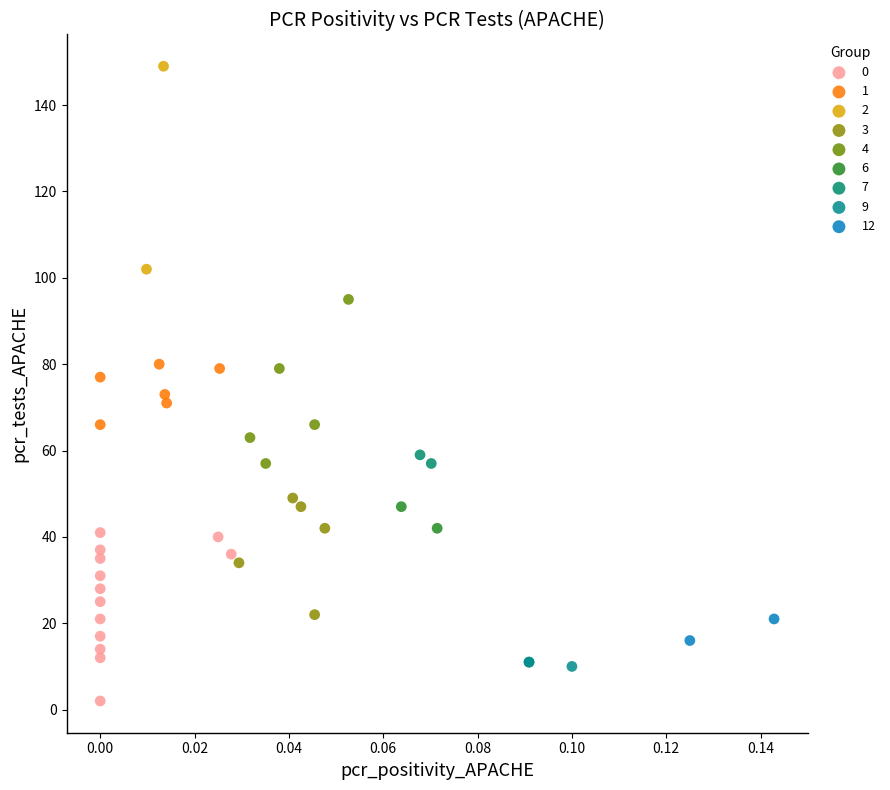

Which series has the largest Y range (max minus min)?

2